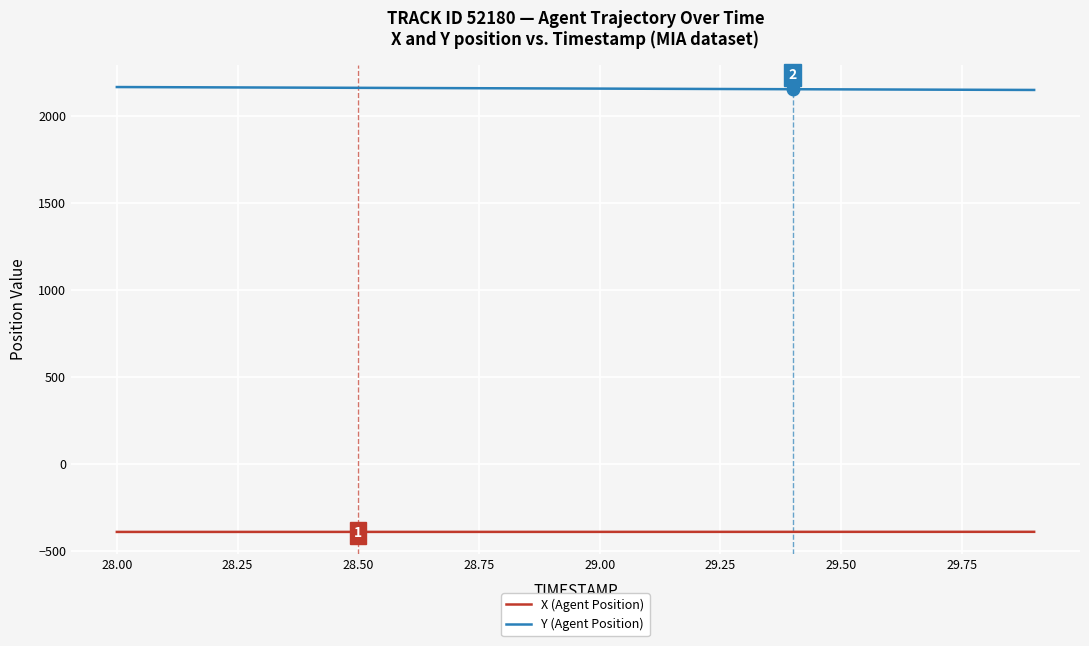

List the series in order of their peak value, highest first.

Y (Agent Position), X (Agent Position)